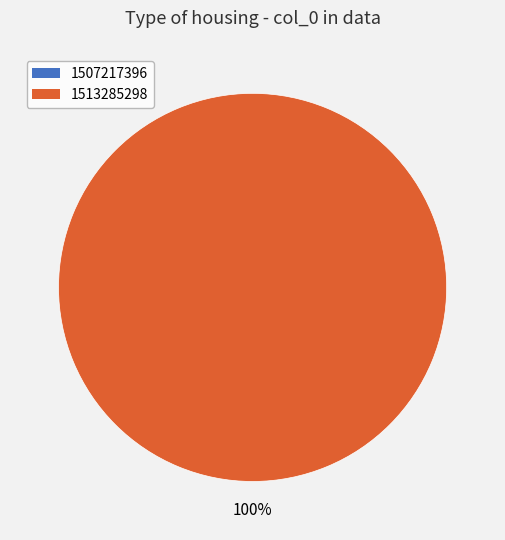

Is it true that 1507217396 is 9% of the pie?

False